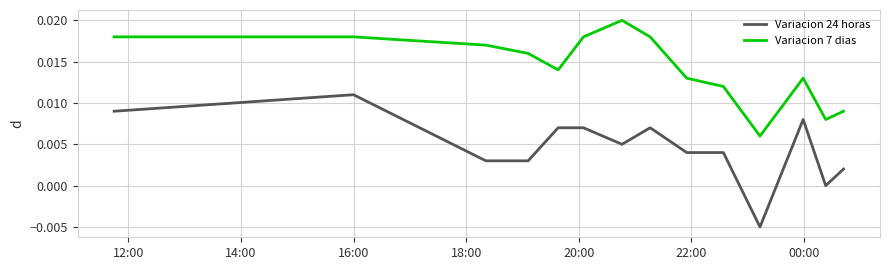

Which series has the largest total across all categories?

Variacion 7 dias